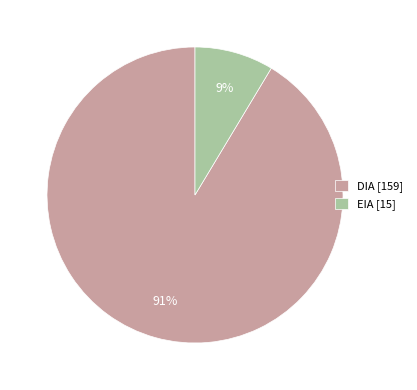

Which slice is the largest?

DIA